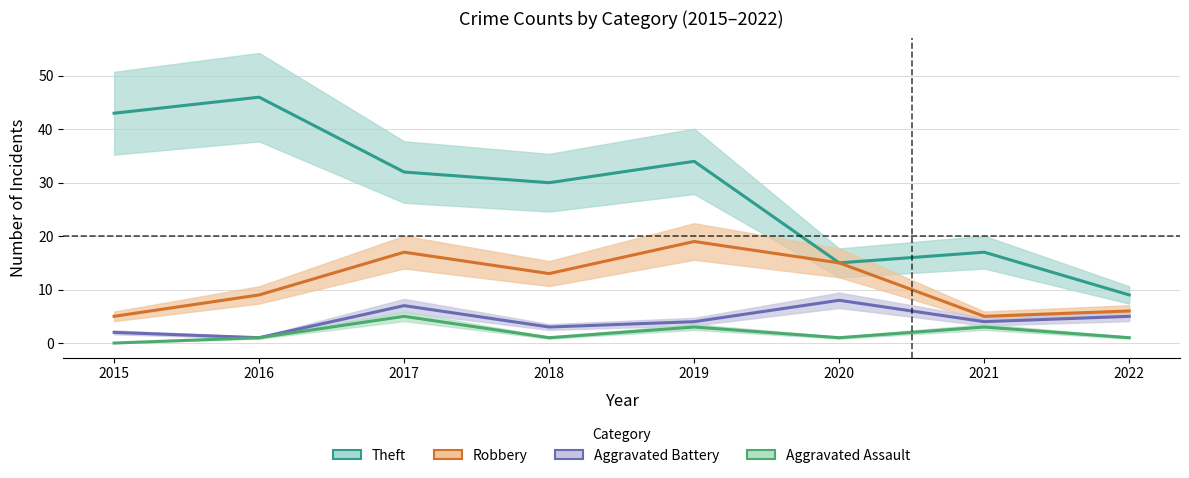

What is the lowest value of the Aggravated Battery series?

1